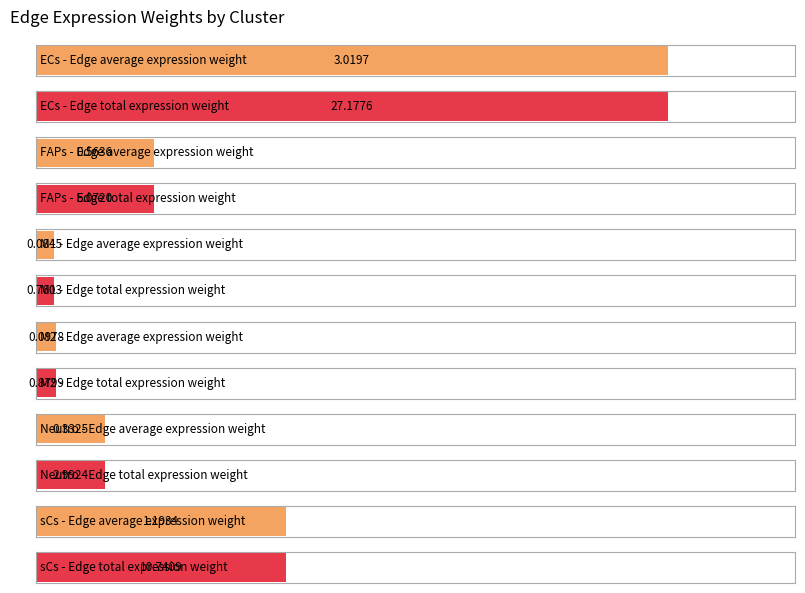

Count the number of data series in this chart.

2